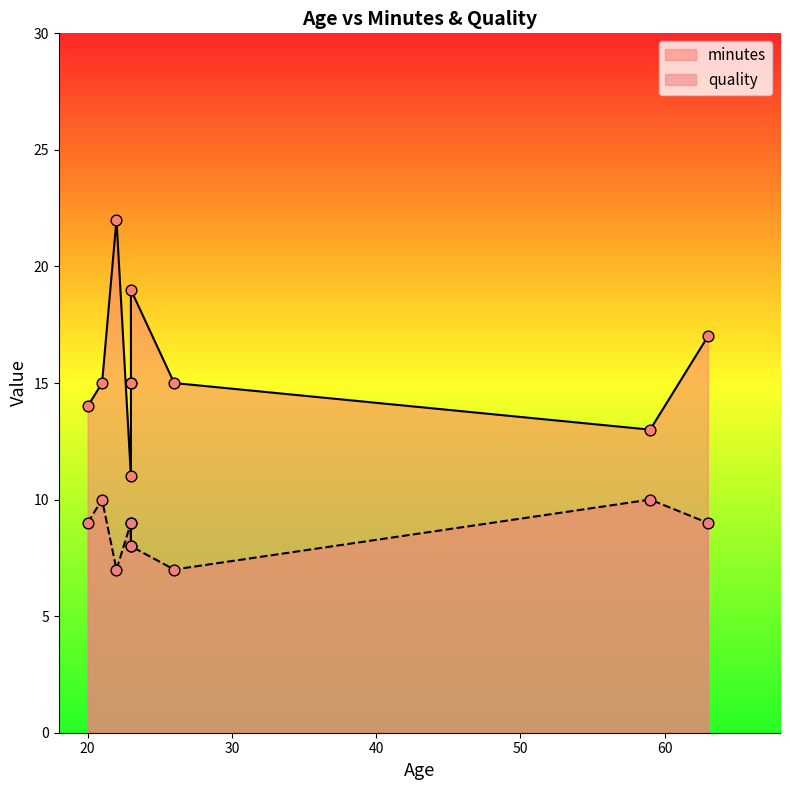

Is the value of minutes at 23 greater than the value of quality at 26?

Yes